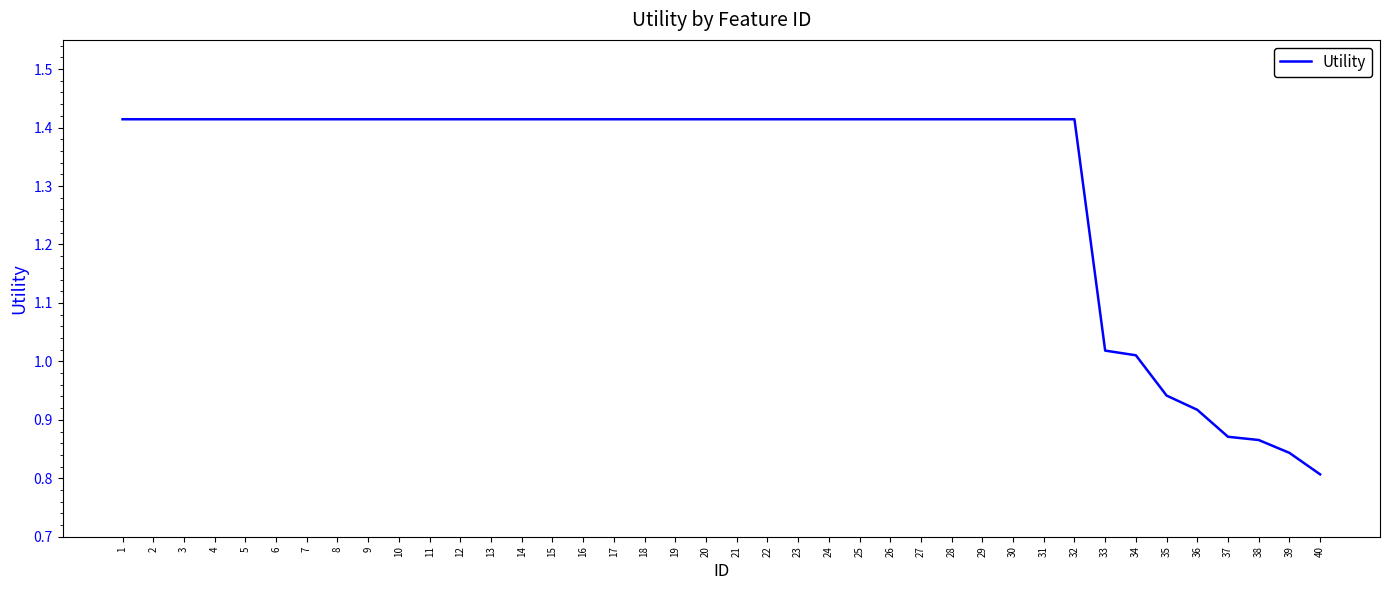

True or false: the data shows 0.6 at 8.

False